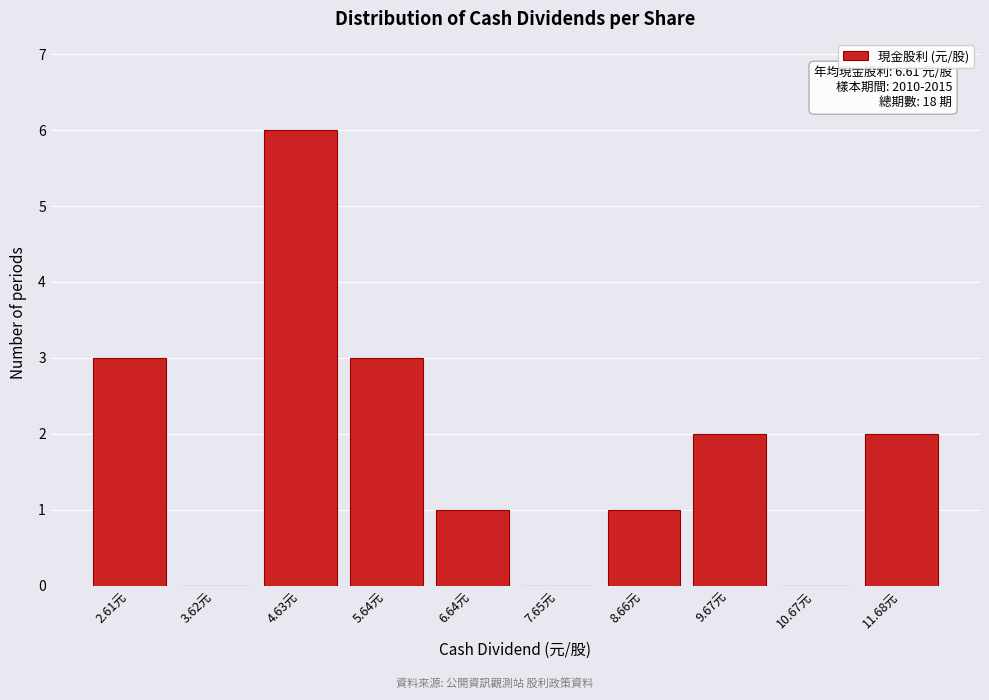

Reading right to left, what are all the values shown in this chart?

11.68元=2	10.67元=0	9.67元=2	8.66元=1	7.65元=0	6.64元=1	5.64元=3	4.63元=6	3.62元=0	2.61元=3